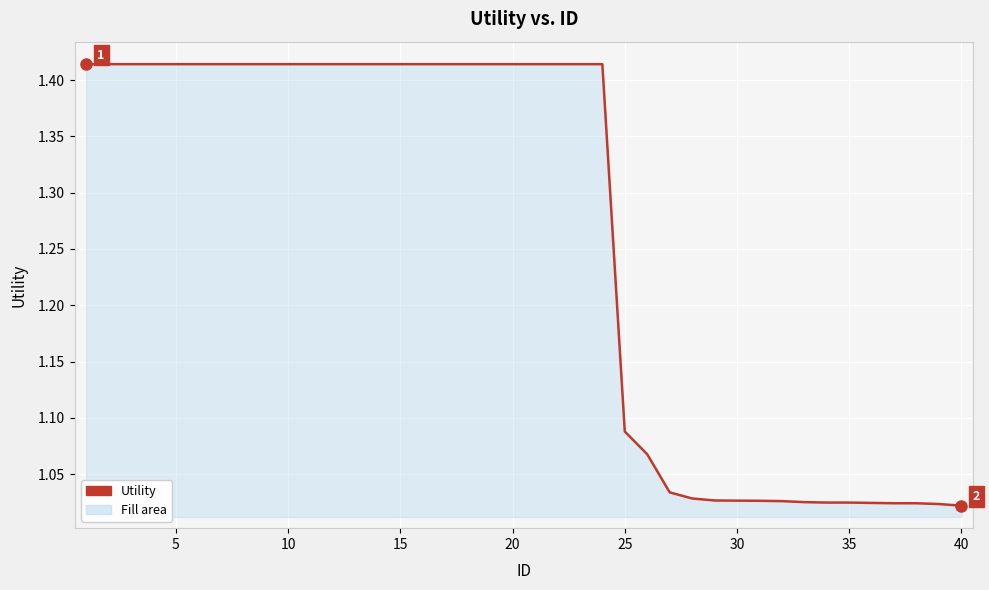

What is the difference between the maximum and minimum values?

0.4